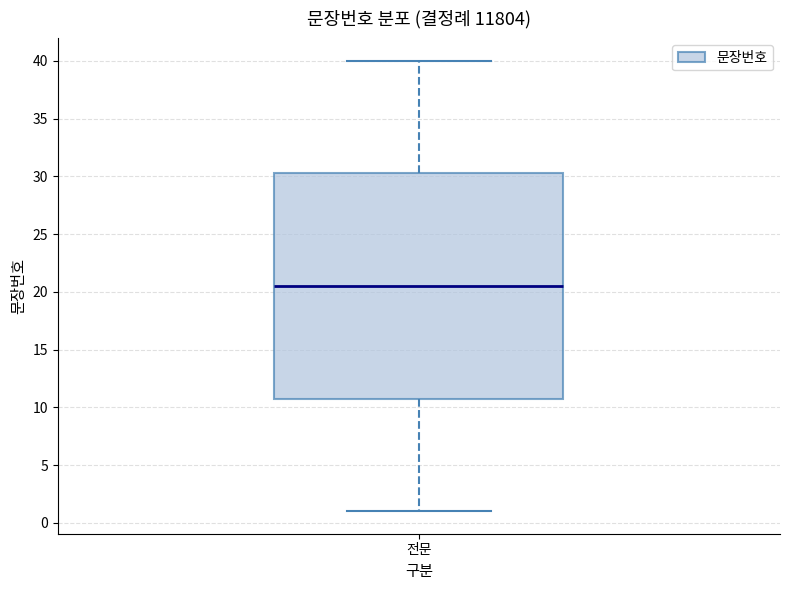

Read this box plot against the y-axis: the position of the median line, the range covered by the box, and the ends of both whiskers. The values are not printed on the chart, so give them approximately, as read against the axis.

median 20.5, box 11.0 to 30.5, whiskers 1.0 to 40.0